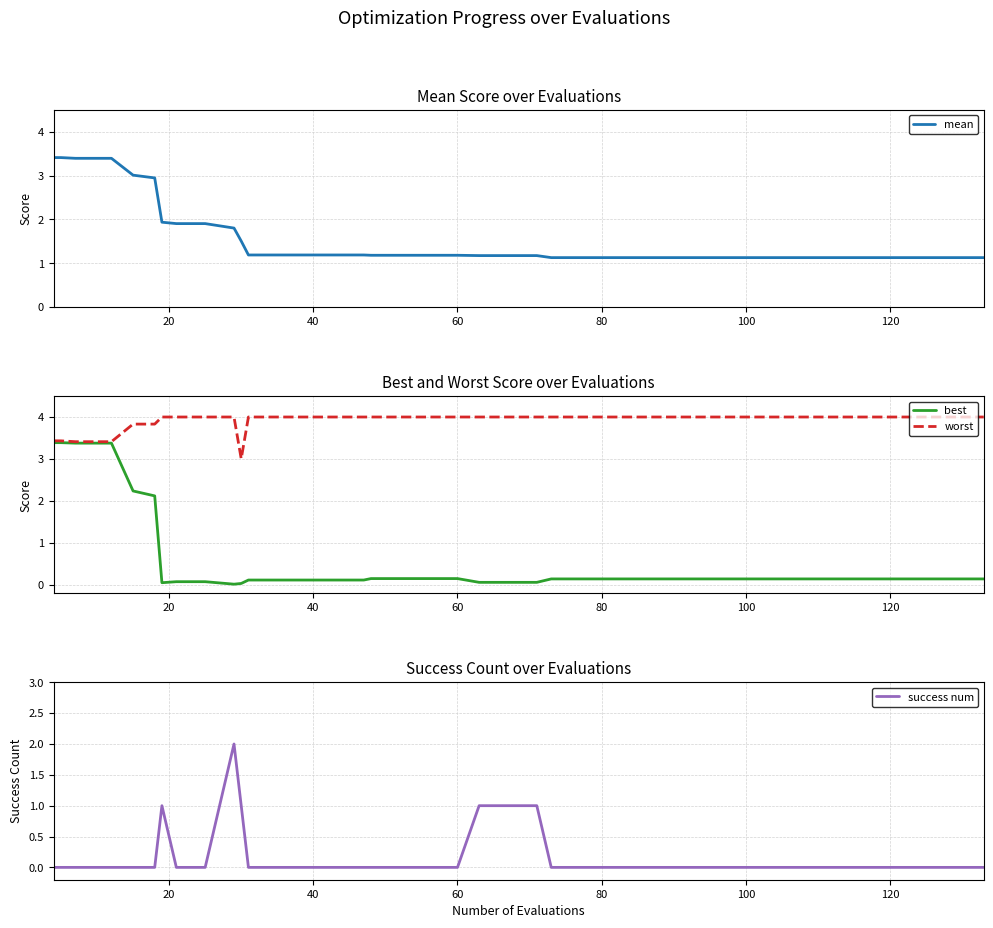

What is the maximum value for worst?

4.0